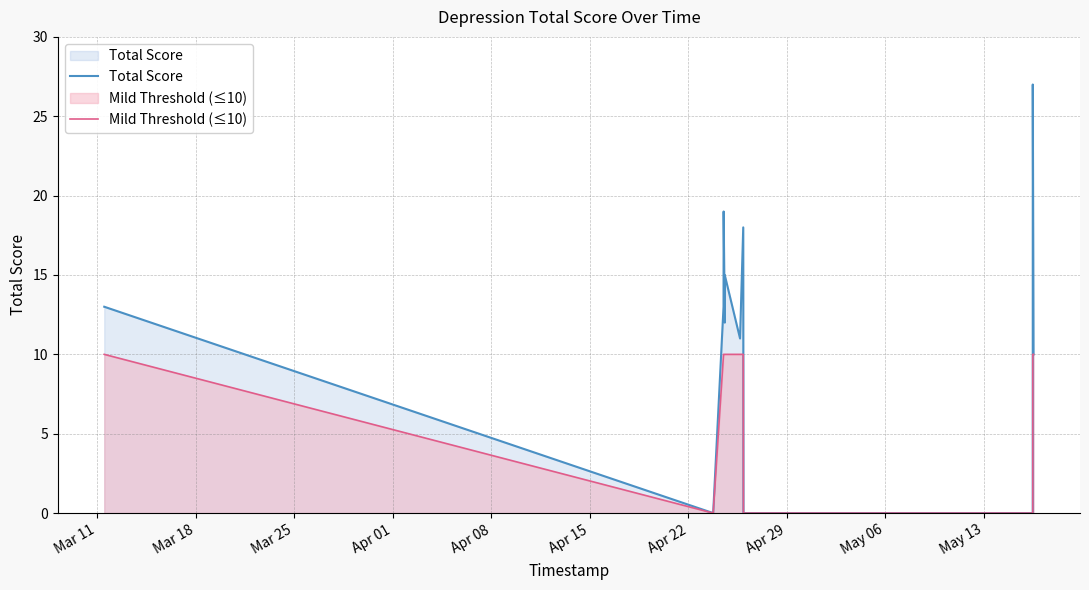

Which series has the largest total across all categories?

Total Score